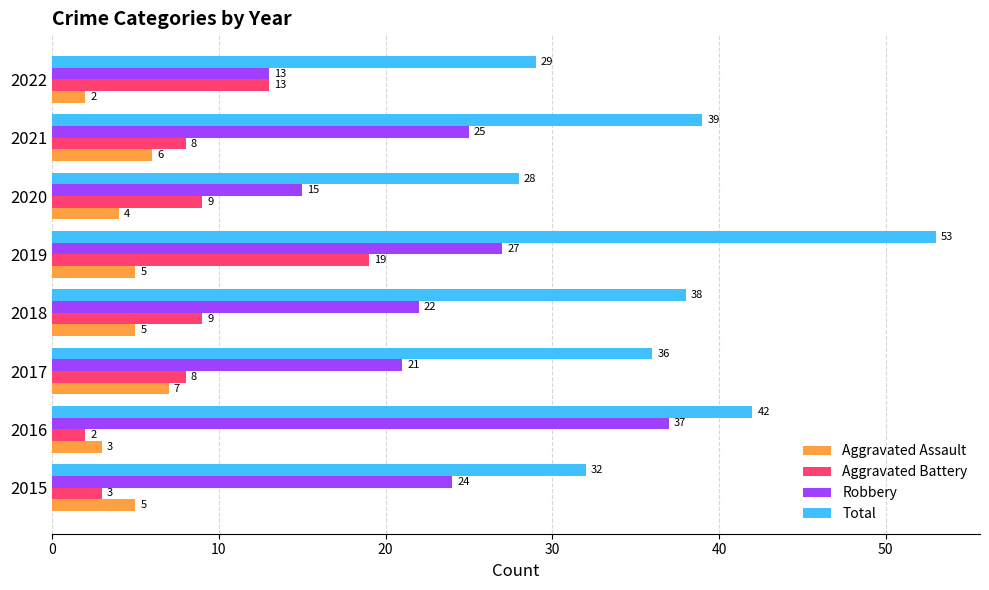

Which series has the largest range (max minus min)?

Total